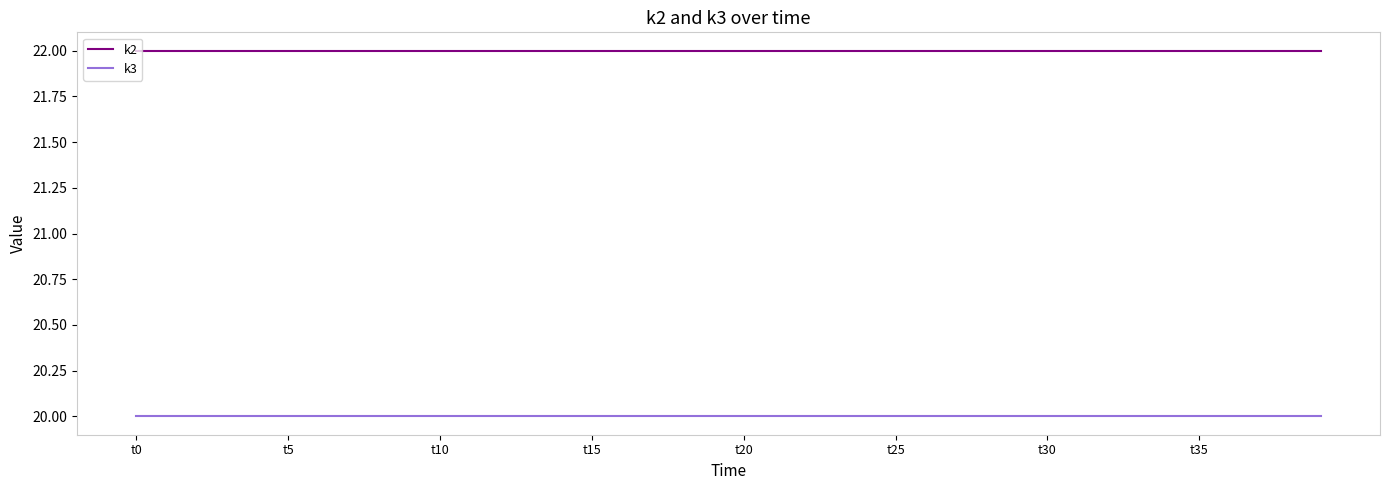

Which series has the largest total across all categories?

k2